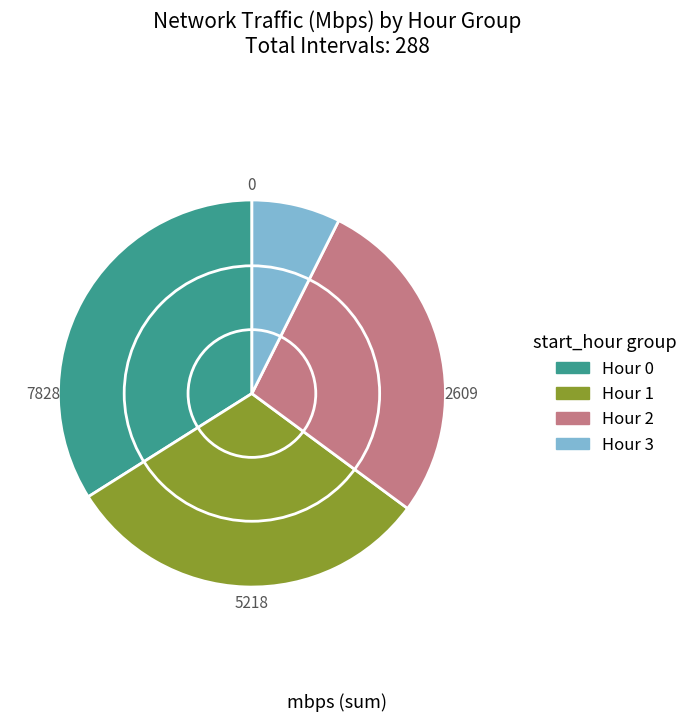

The Hour 1 slice represents 42% of the pie. True or false?

False